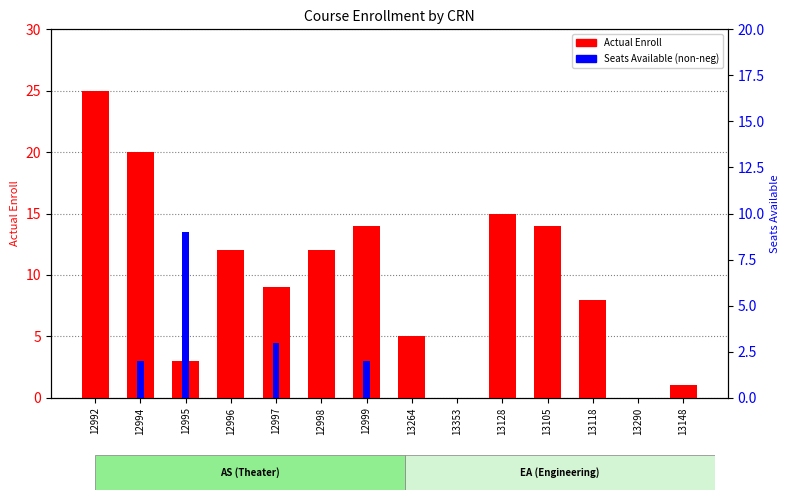

What is the average value of the Actual Enroll series?

10